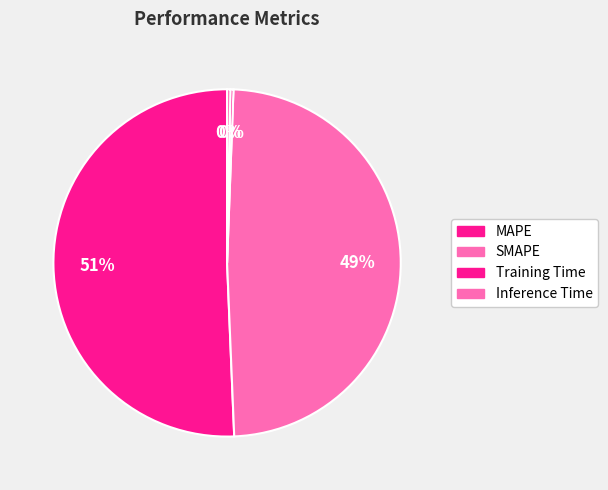

What is the largest slice in the pie chart?

MAPE